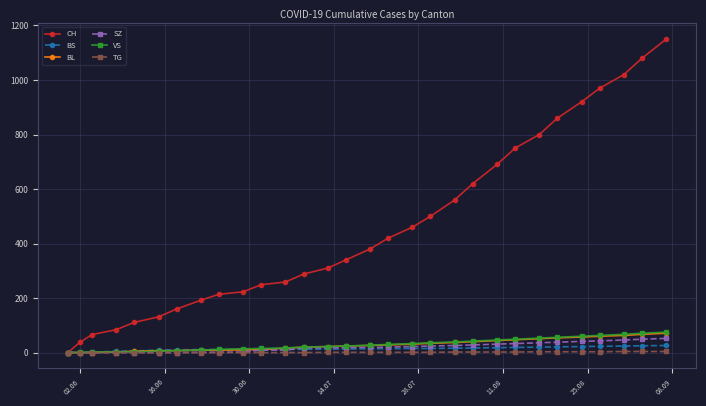

Which series has the largest range (max minus min)?

CH